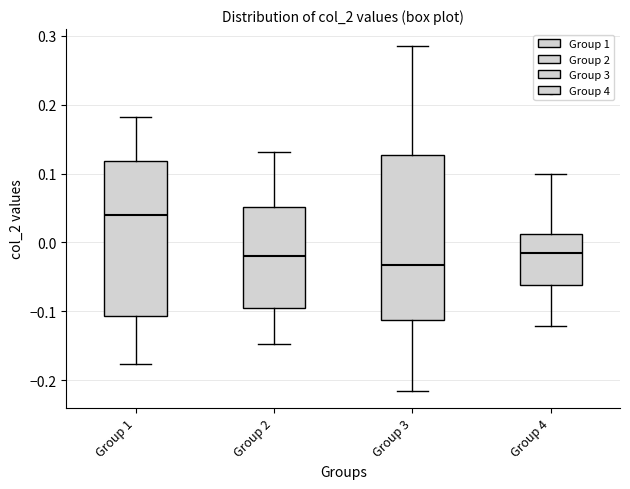

Which box has the lowest median line?

Group 3